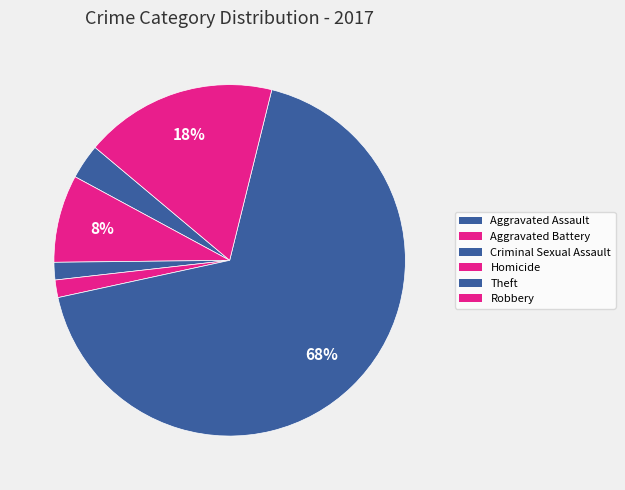

Does Robbery account for over 50% of the chart?

No